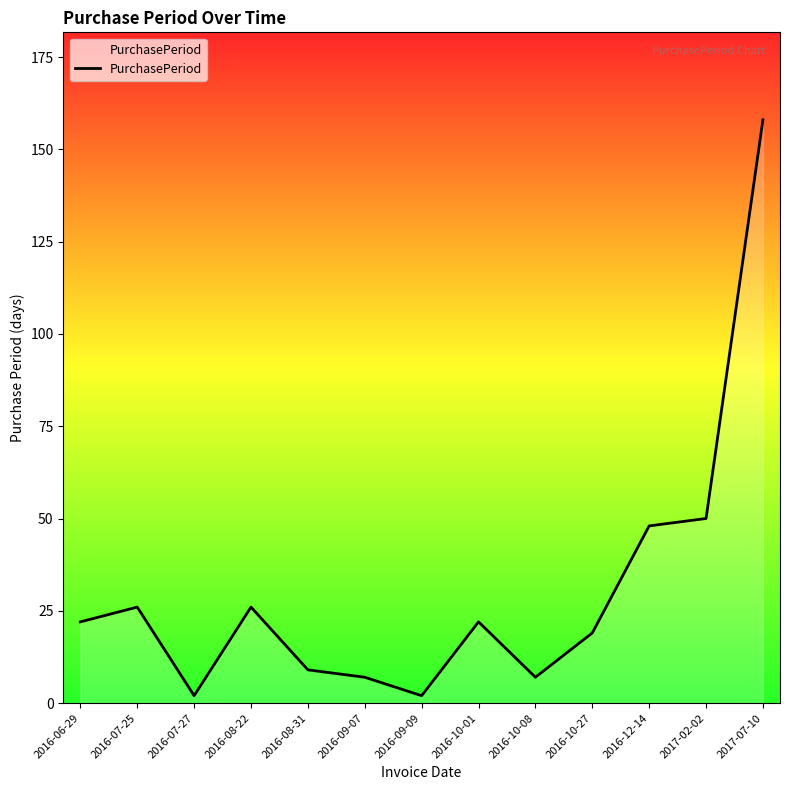

At which category does the data reach its first local peak?

2016-07-25